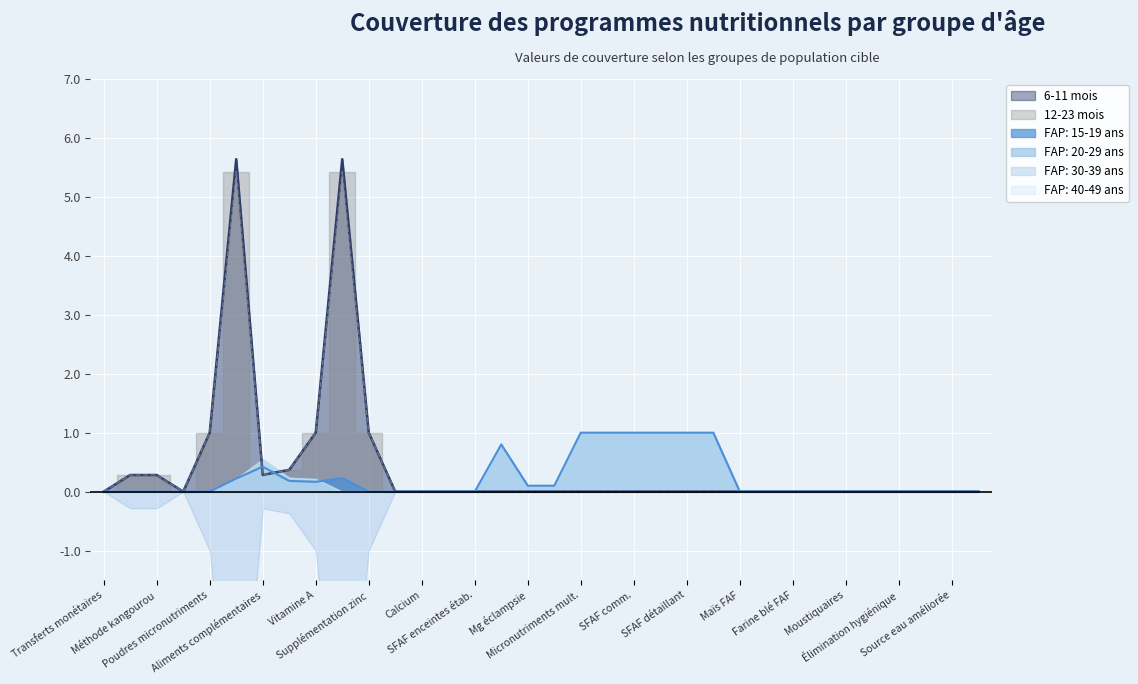

What is the difference between the maximum and second lowest values in the FAP: 30-39 ans series?

1.0